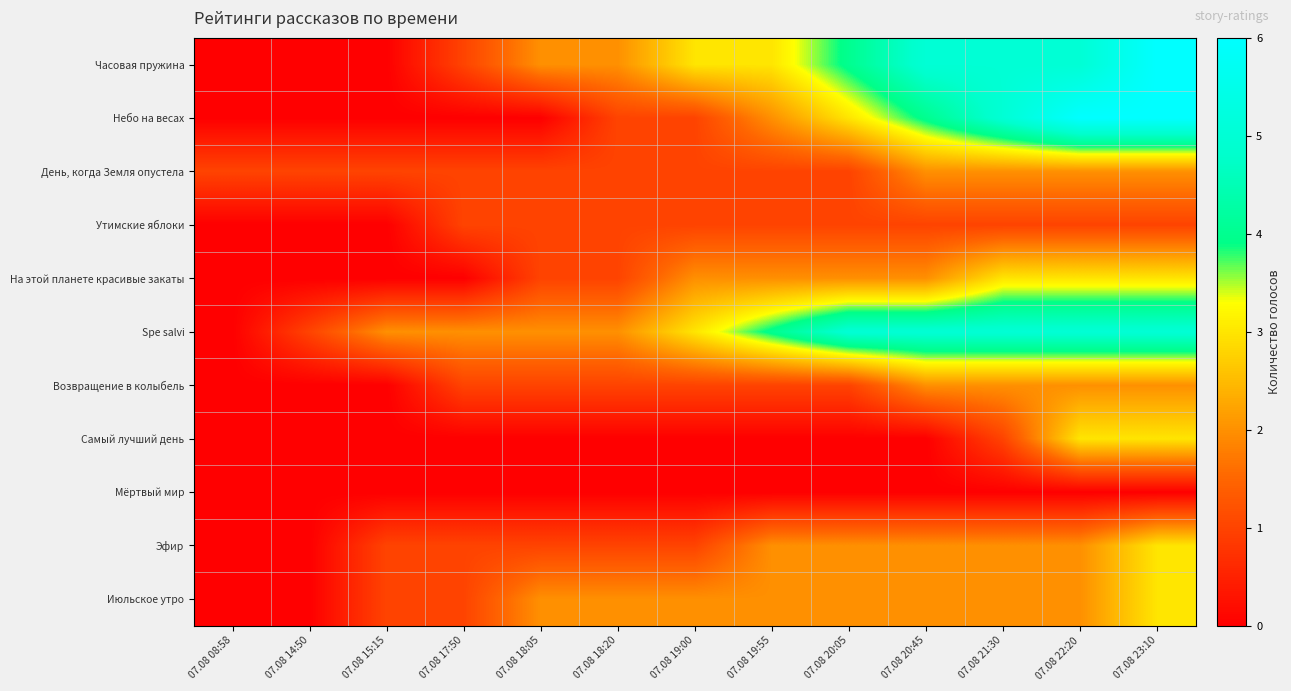

Which label corresponds to the largest value in the chart?

07.08 23:10